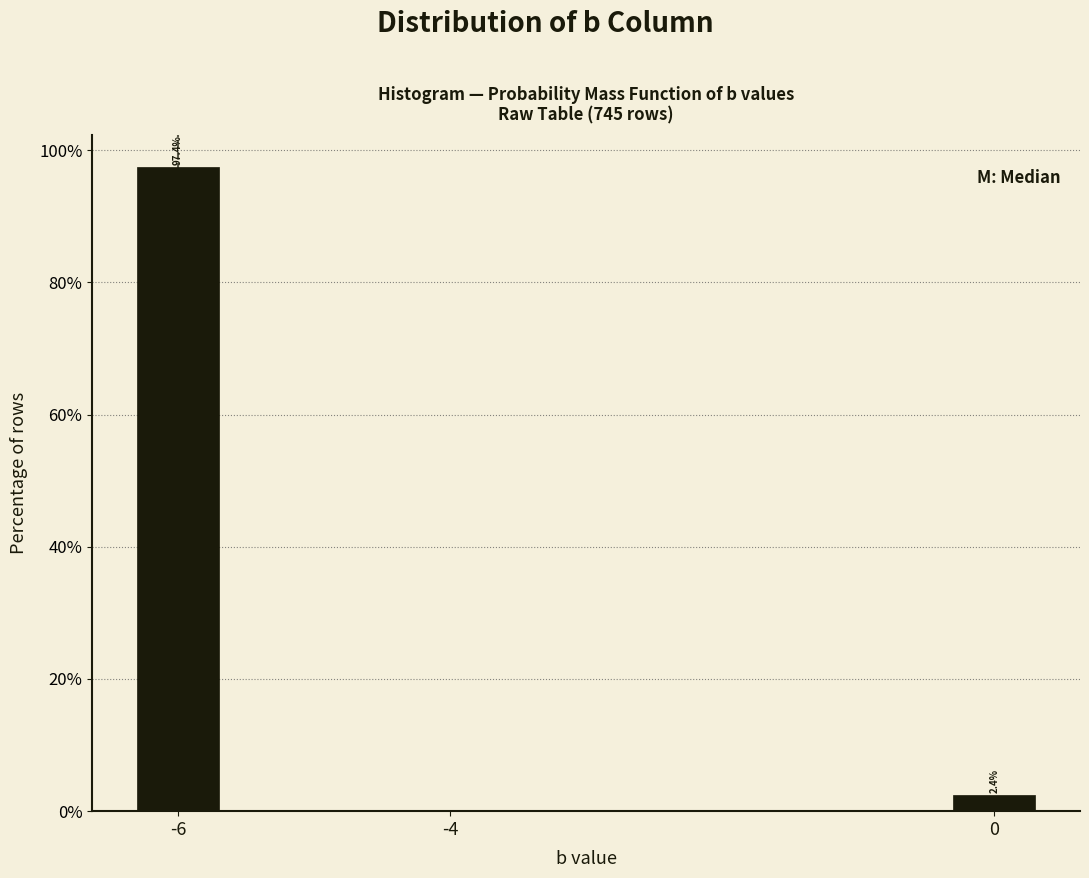

At which label does the data first exceed 2?

-6